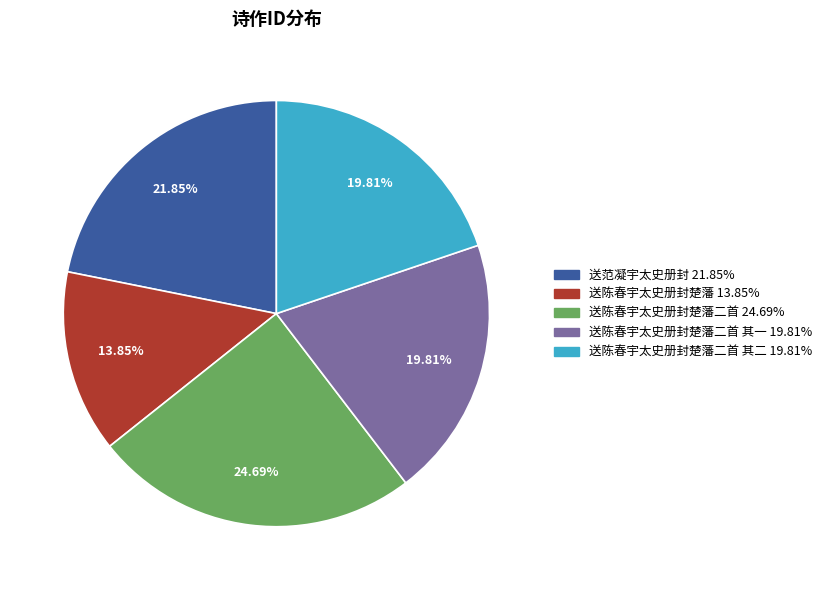

Is there a majority slice in this chart?

No